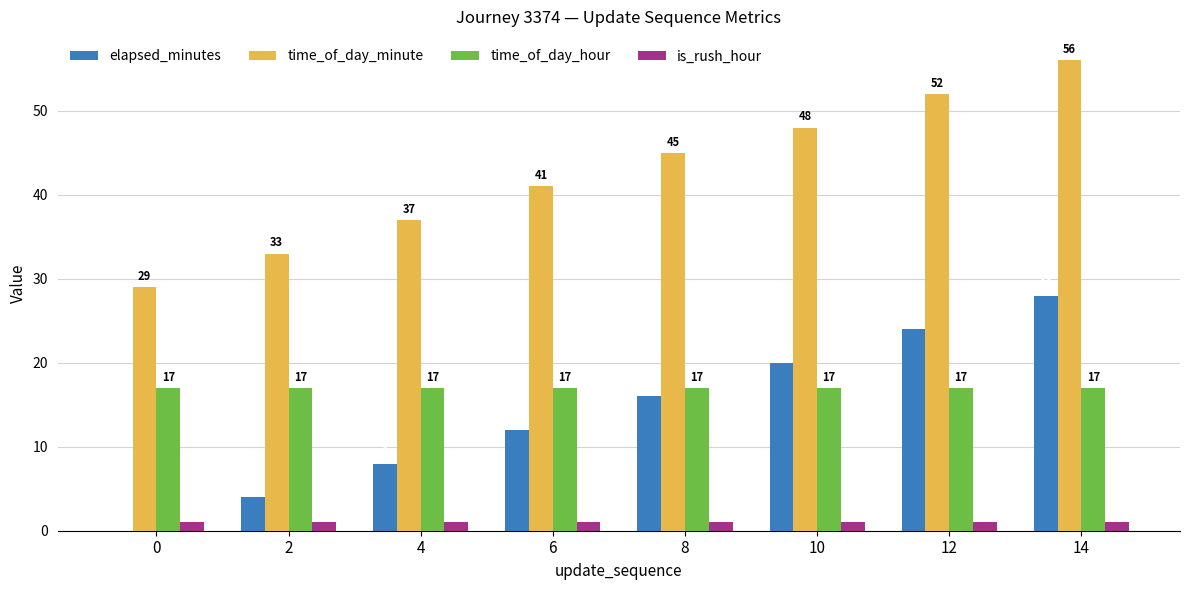

The value of time_of_day_minute at 8 is 45. True or false?

True